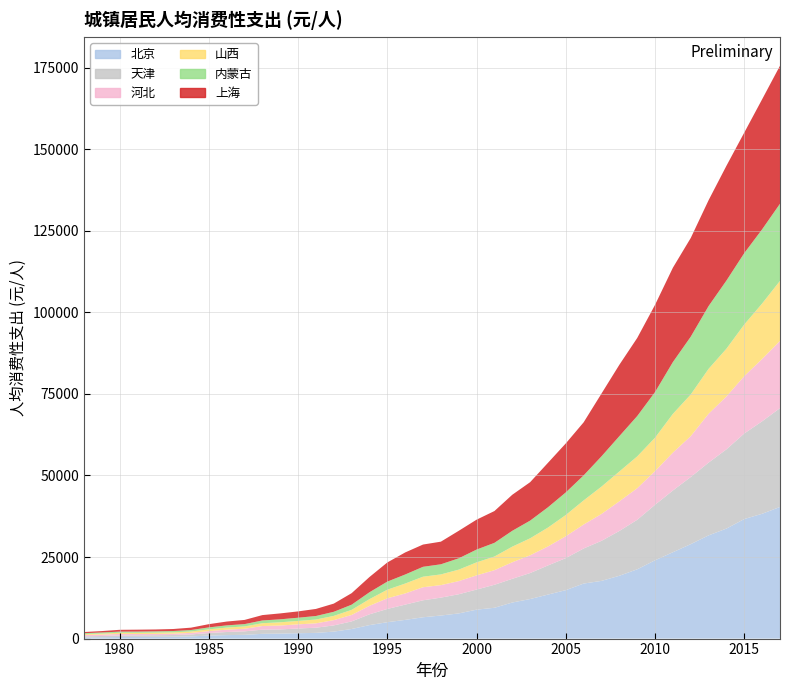

Reading right to left, extract all data points from this chart.

北京: 40346.3	38255.5	36642.0	33717.4	31632.0	28948.7	26466.9	23999.0	21229.7	19253.4	17681.5	16869.1	14850.6	13487.1	12121.7	11049.5	9442.8	8865.7	7711.9	7068.9	6531.8	5729.5	5019.8	4134.0	2939.6	2134.8	1747.6	1646.0	1520.4	1455.5	1147.6	1067.4	923.3	666.8	574.1	534.8	511.4	490.4	408.7	359.9
天津: 30283.7	28344.6	26229.5	24289.6	22306.2	20572.4	18928.4	17015.1	15174.2	13731.8	12280.0	10745.0	9813.1	8929.6	7964.2	7265.2	7044.6	6158.0	5875.1	5481.9	5204.1	4679.6	4064.1	3301.4	2322.2	1907.2	1585.7	1440.5	1291.1	1278.8	1071.1	949.1	770.6	599.6	520.8	496.6	485.9	474.7	385.2	344.9
河北: 20600.3	19105.9	17586.6	16203.8	14970.0	12531.1	11609.3	10318.3	9678.8	9086.7	8235.0	7343.5	6699.7	5819.2	5439.7	5068.4	4479.8	4348.5	4026.3	3834.4	4003.7	3424.3	3256.8	2613.2	1983.7	1612.3	1336.1	1278.0	1188.1	1118.8	799.7	717.7	605.5	475.8	419.9	401.0	401.2	460.0	423.0	402.0
山西: 18404.0	16992.8	15818.6	14636.9	13762.7	12764.8	11868.7	10236.3	9747.0	9145.0	8384.7	7395.1	6517.8	5790.0	5209.9	4791.2	4178.2	3981.6	3515.8	3278.1	3228.7	3035.6	2640.7	2043.3	1559.7	1302.6	1171.2	1047.7	993.5	855.6	707.5	634.8	533.4	433.3	393.5	389.9	373.2	356.6	304.8	275.4
内蒙古: 23637.8	22744.5	21876.5	20885.2	19244.0	17711.1	15878.1	13991.0	12369.9	10828.6	9281.5	7666.6	6927.0	6218.0	5418.0	4859.0	4195.0	3928.0	3469.0	3106.0	3032.0	2768.0	2482.0	2111.0	1585.0	1254.0	1081.0	982.0	913.0	844.0	712.0	680.0	595.0	449.0	411.0	397.0	378.0	353.0	351.0	269.0
上海: 42304.3	39856.8	36946.1	35182.4	32447.0	30256.0	28929.0	26737.0	23929.0	21875.0	19243.0	16272.0	15022.0	13628.0	11777.0	11046.0	9747.0	9162.0	8430.0	6935.0	6820.0	6763.0	5868.0	4669.0	3530.0	2509.4	2167.0	1937.0	1811.9	1648.4	1282.1	1170.2	991.8	726.0	615.2	575.6	584.5	552.8	429.0	357.0